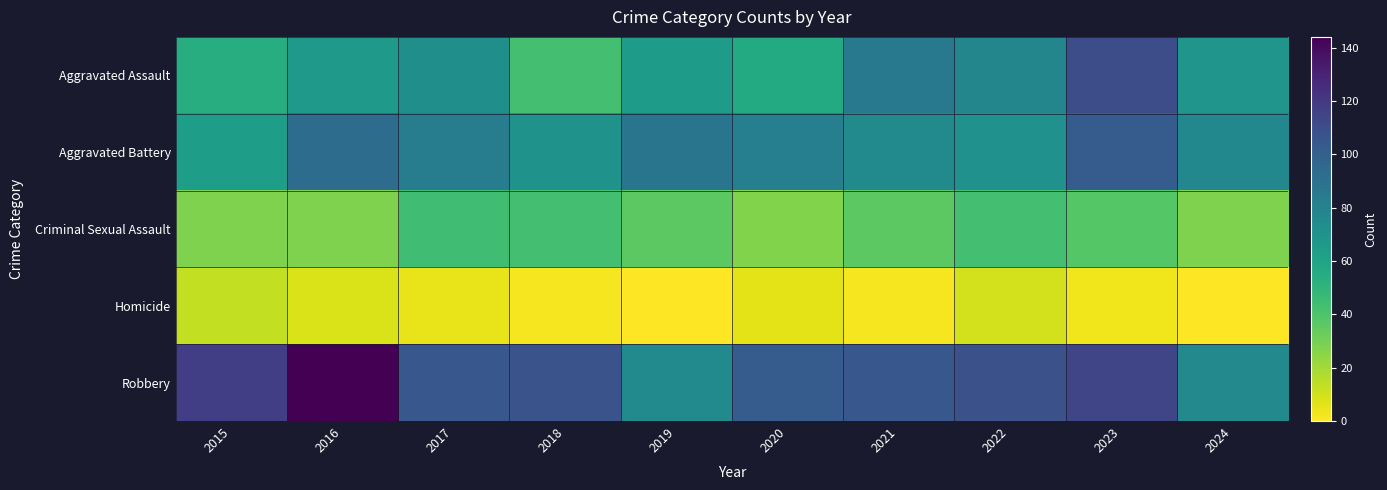

Between 2019 and 2021, which series saw the biggest shift?

Robbery